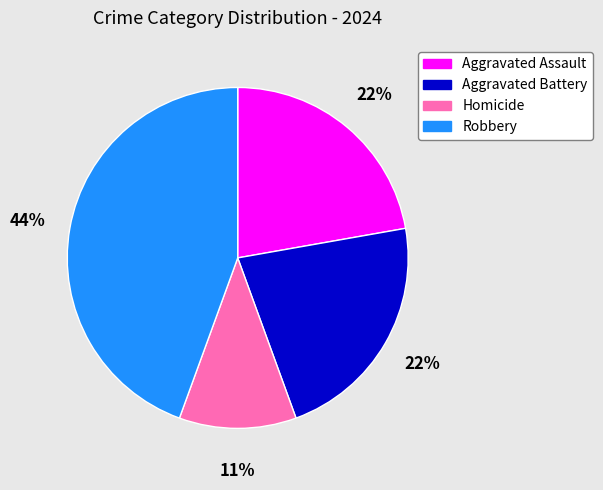

Approximately how many times larger is the value at Aggravated Assault compared to Robbery?

0.5